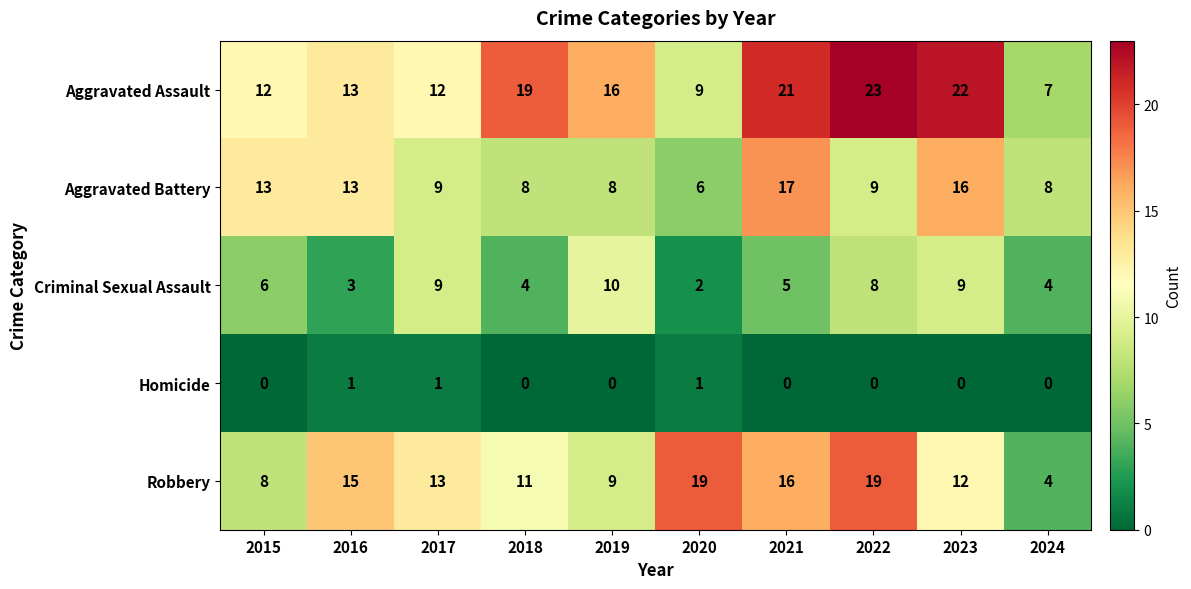

At 2023, list the series in order from largest to smallest.

Aggravated Assault, Aggravated Battery, Robbery, Criminal Sexual Assault, Homicide